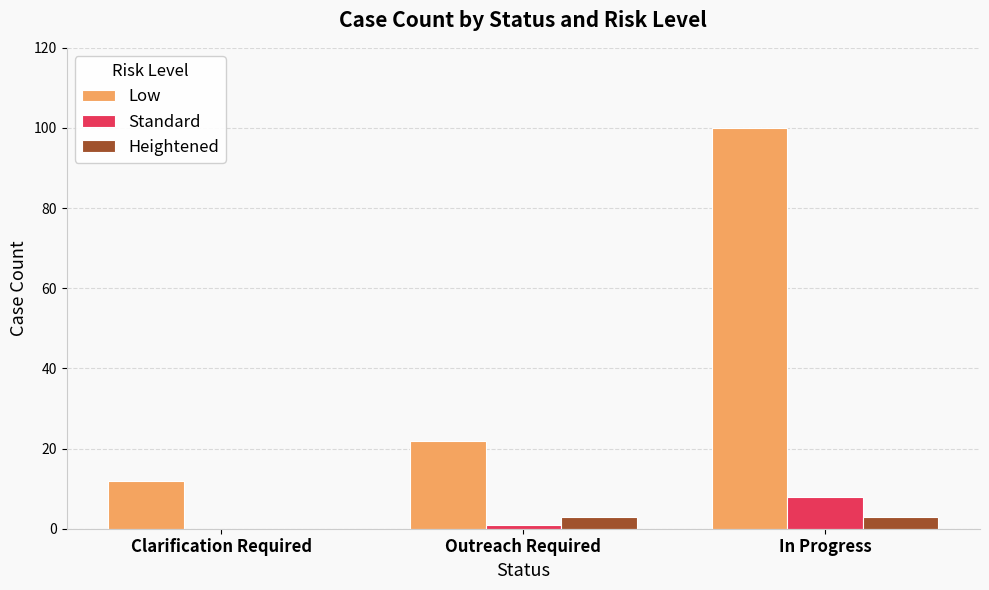

What are all the series names shown in the legend?

Low, Standard, Heightened